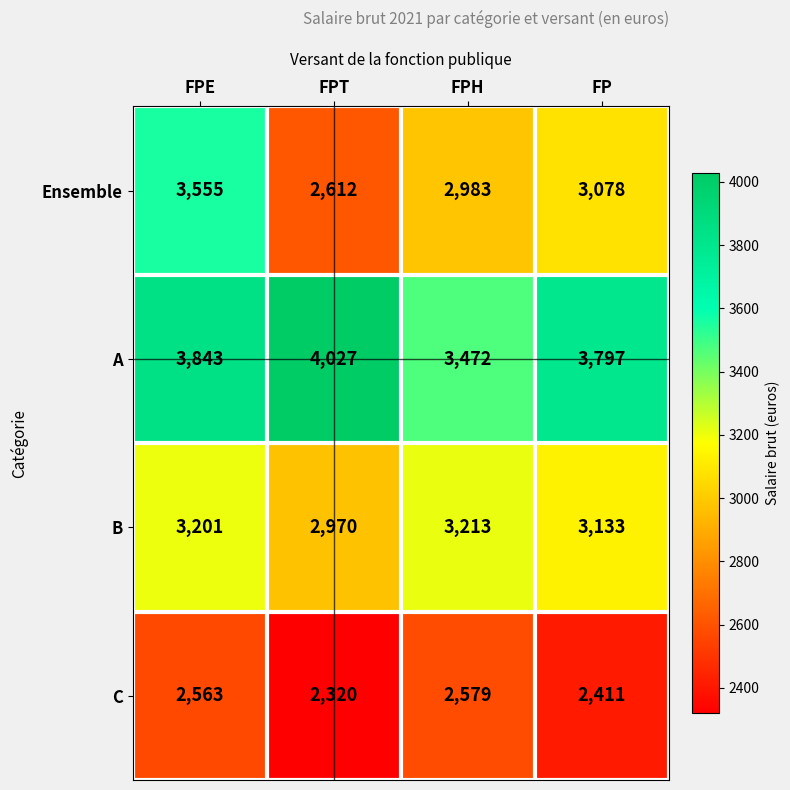

Which series changed the most between FPE and FPH?

Ensemble